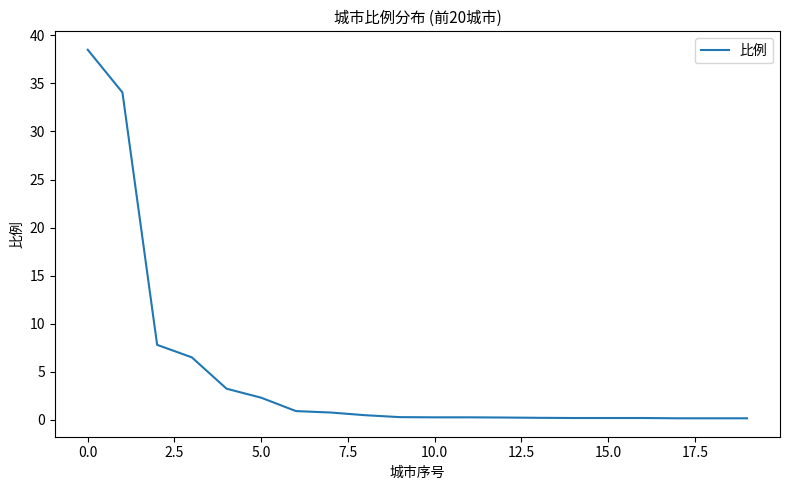

Count the number of categories in the chart.

20